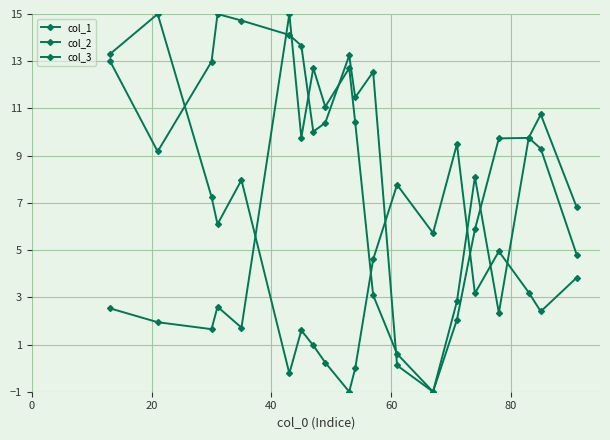

What is the sum of all col_3 values?

125.4